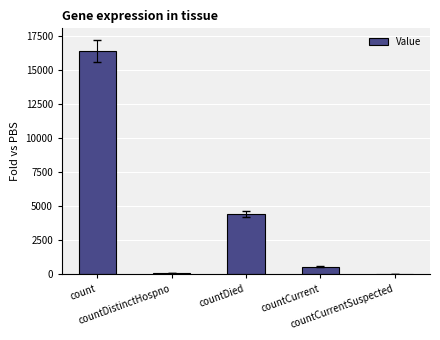

Which has a higher value, countCurrent or countDistinctHospno?

countCurrent